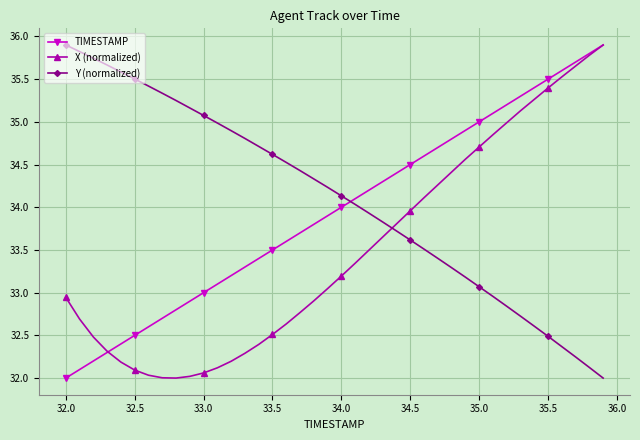

What is the value of the TIMESTAMP point at the 37th from the left?

35.6